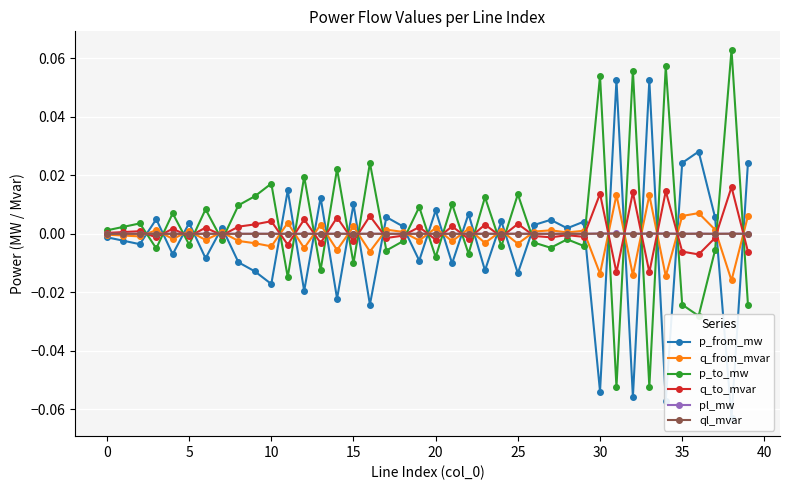

Which category has the highest value across all series?

38